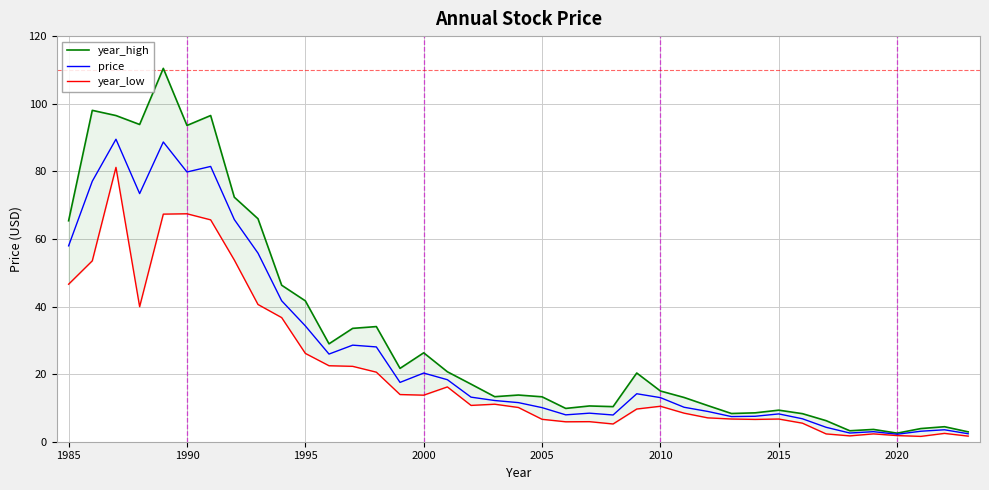

What is the difference between the second highest and minimum values in the year_low series?

65.9